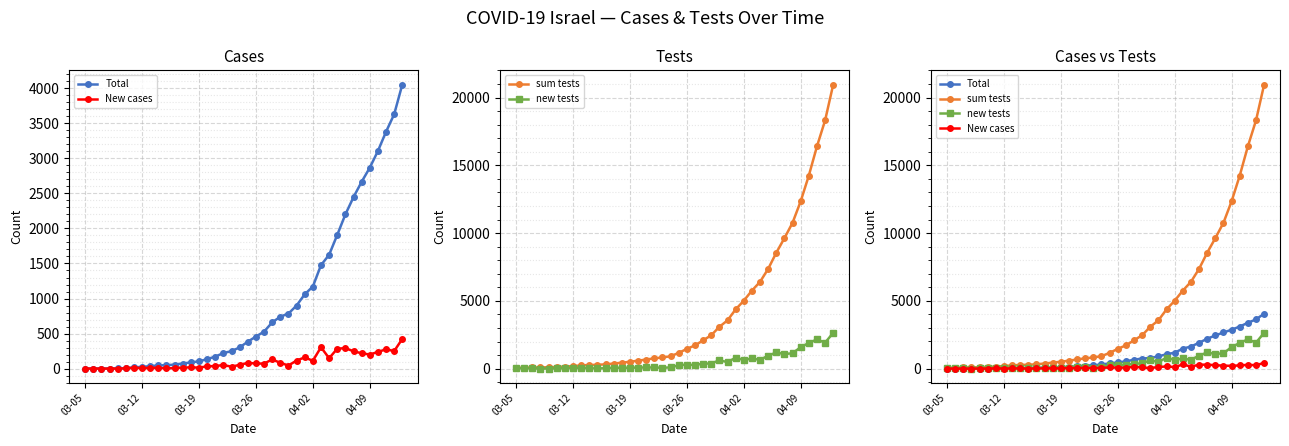

At how many categories does at least one series exceed 18949?

1